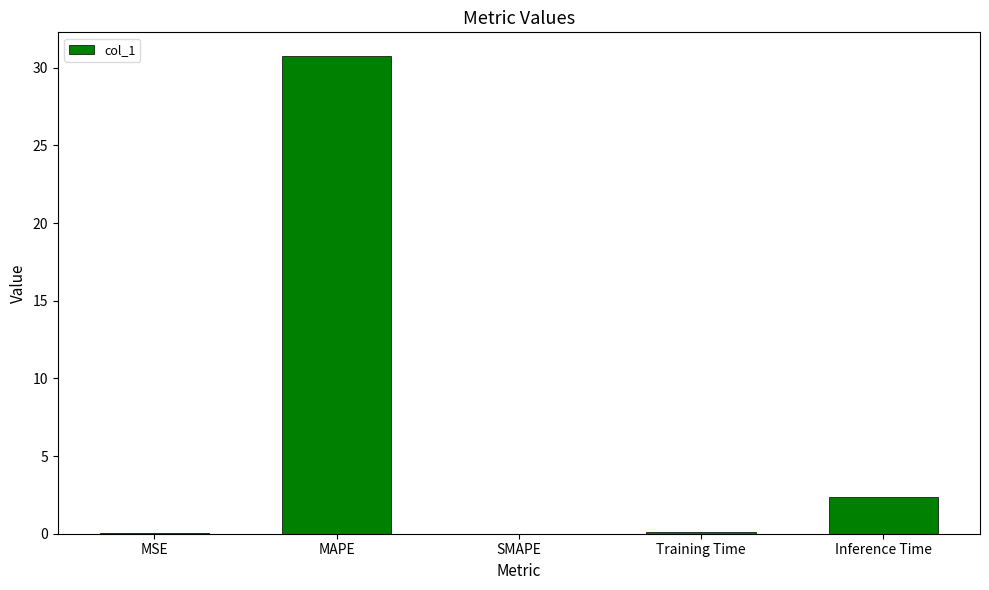

Which category has the highest value across all series?

MAPE